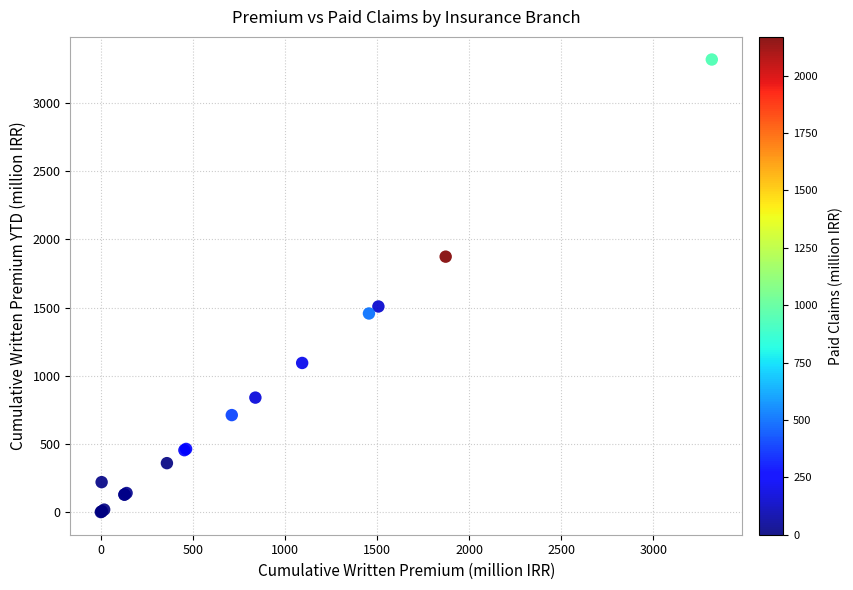

What Y value in the scatter plot is closest to 1659?

1507.6